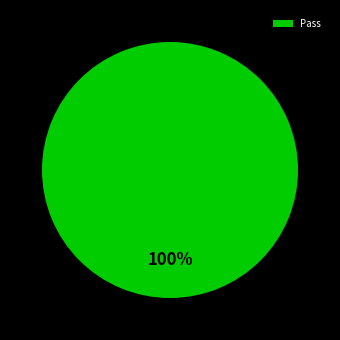

Which slice represents more than half of the pie?

Pass